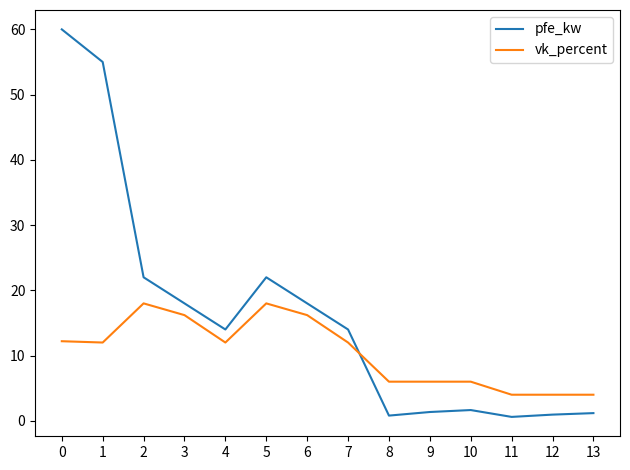

What is the greatest value displayed?

60.0